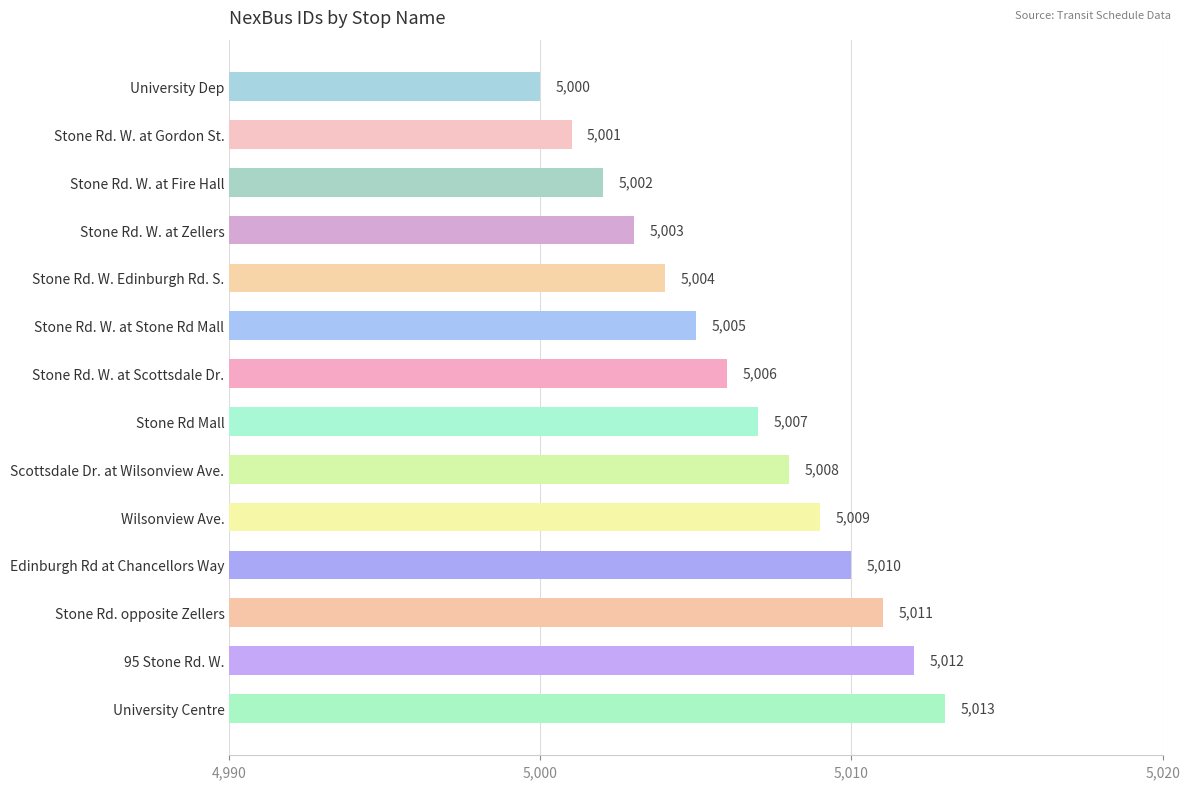

What is the greatest value displayed?

5013